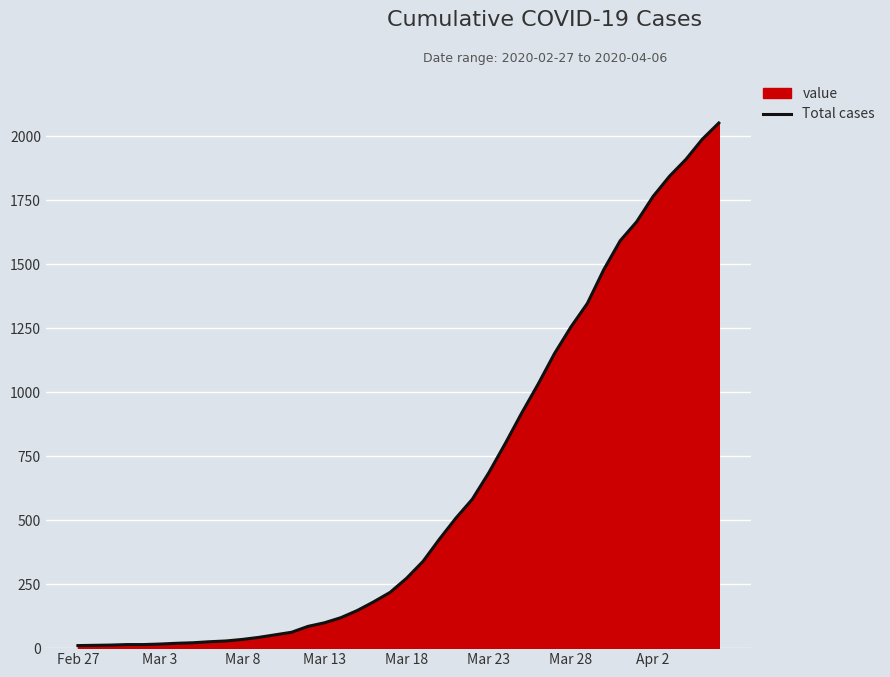

What is the minimum value shown in the chart?

10